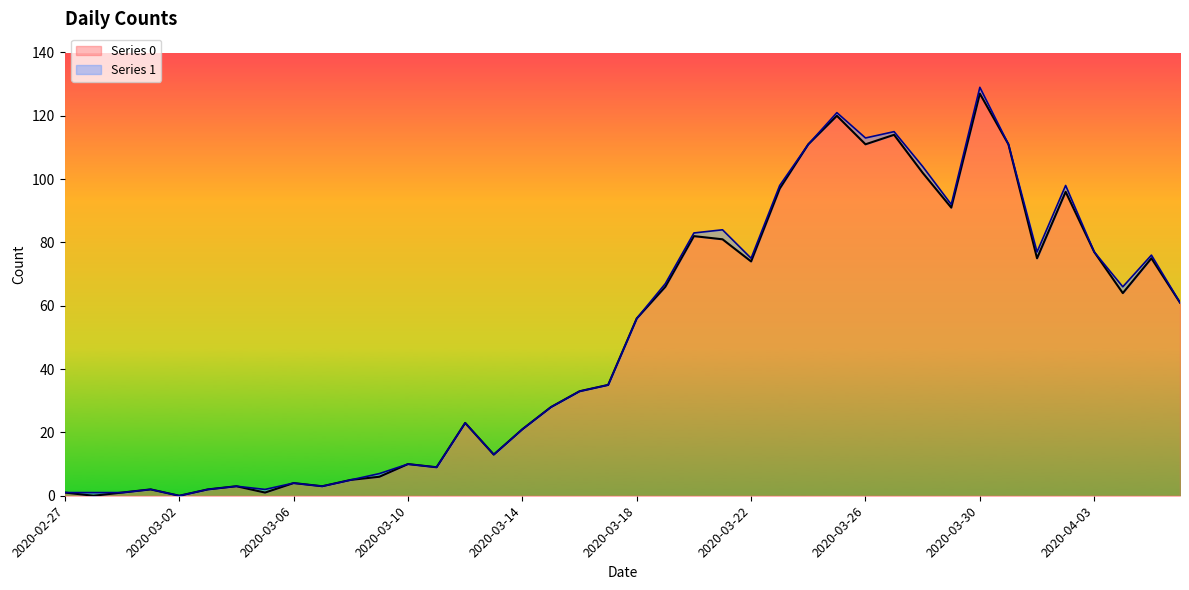

What is the difference between the maximum and minimum values?

127